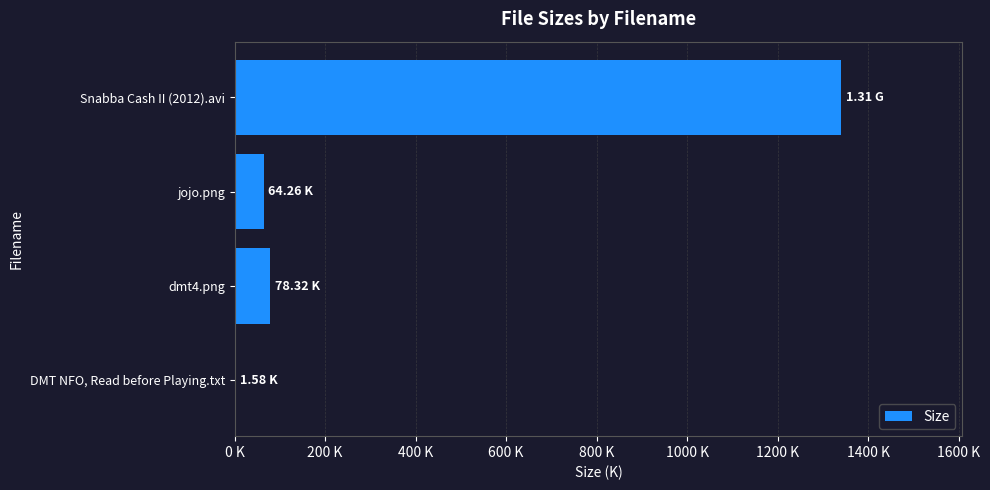

Where is the data nearest to the value 670?

dmt4.png